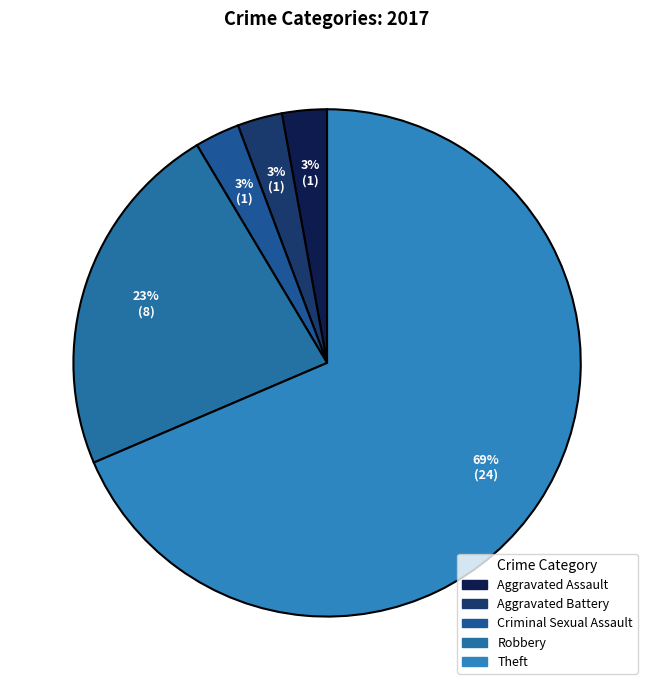

How many slices are in this pie chart?

5